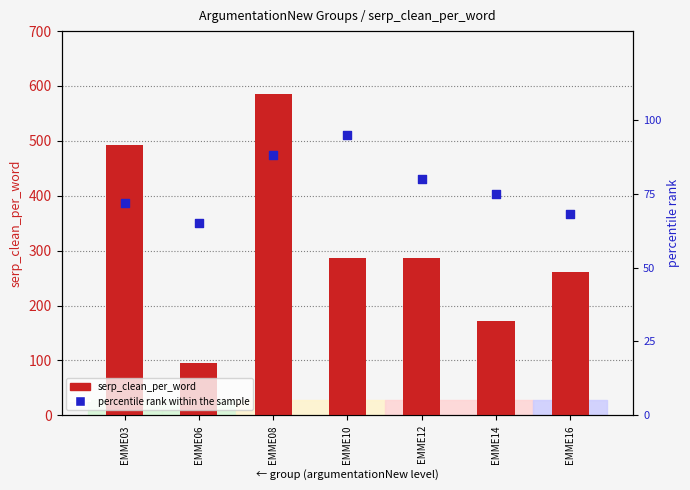

What is the total value across all series at EMME08?

674.0